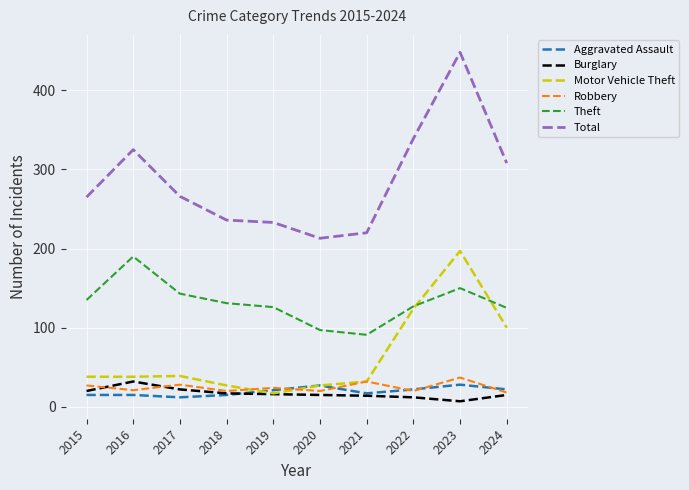

At which category does Theft reach its first local valley?

2021